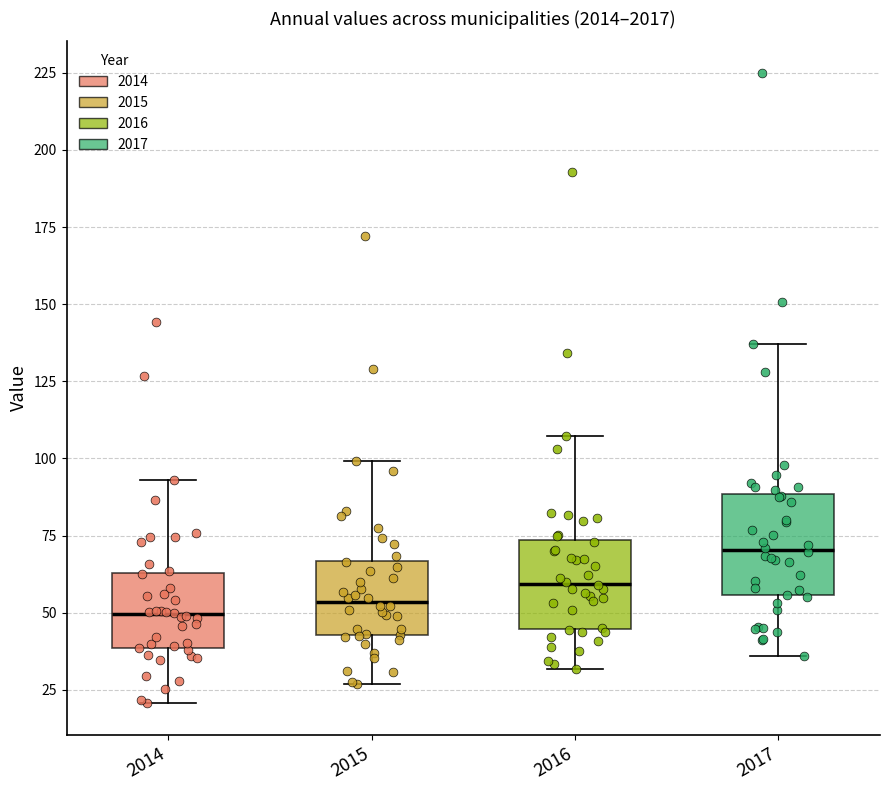

Reading left to right, transcribe this box plot: for each box, give where its median line is, the range the box spans, and where its two whiskers end, as read against the y-axis. The values are not printed on the chart, so give them approximately, as read against the axis.

2014: median 50, box 40 to 65, whiskers 20 to 95
2015: median 55, box 45 to 65, whiskers 25 to 100
2016: median 60, box 45 to 75, whiskers 30 to 105
2017: median 70, box 55 to 90, whiskers 35 to 135